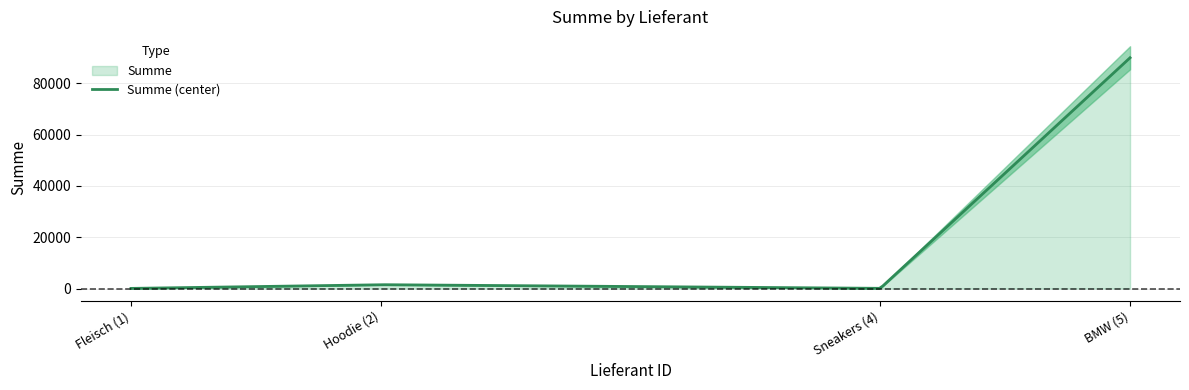

What is the sum of all values?

91635